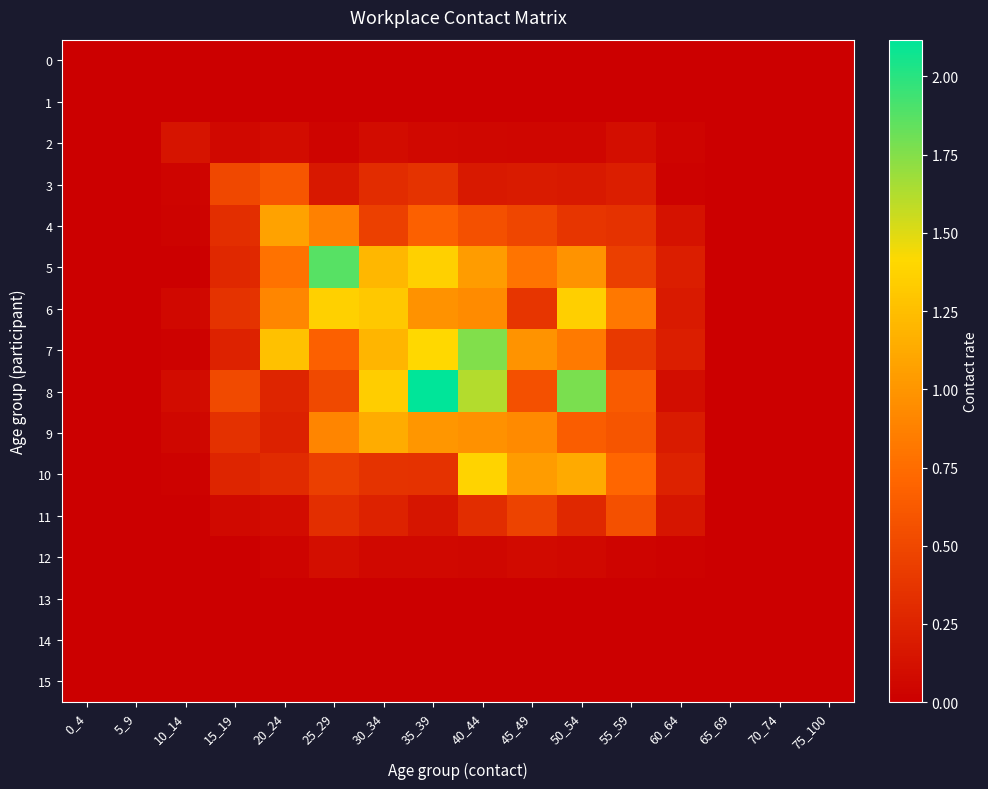

Reading left to right, transcribe all the data shown in this chart.

0: 0_4=0.0	5_9=0.0	10_14=0.0	15_19=0.0	20_24=0.0	25_29=0.0	30_34=0.0	35_39=0.0	40_44=0.0	45_49=0.0	50_54=0.0	55_59=0.0	60_64=0.0	65_69=0.0	70_74=0.0	75_100=0.0
1: 0_4=0.0	5_9=0.0	10_14=0.0	15_19=0.0	20_24=0.0	25_29=0.0	30_34=0.0	35_39=0.0	40_44=0.0	45_49=0.0	50_54=0.0	55_59=0.0	60_64=0.0	65_69=0.0	70_74=0.0	75_100=0.0
2: 0_4=0.0	5_9=0.0	10_14=0.1	15_19=0.1	20_24=0.1	25_29=0.0	30_34=0.1	35_39=0.1	40_44=0.1	45_49=0.0	50_54=0.0	55_59=0.1	60_64=0.0	65_69=0.0	70_74=0.0	75_100=0.0
3: 0_4=0.0	5_9=0.0	10_14=0.0	15_19=0.5	20_24=0.6	25_29=0.2	30_34=0.3	35_39=0.4	40_44=0.2	45_49=0.2	50_54=0.2	55_59=0.2	60_64=0.0	65_69=0.0	70_74=0.0	75_100=0.0
4: 0_4=0.0	5_9=0.0	10_14=0.0	15_19=0.3	20_24=1.1	25_29=0.9	30_34=0.5	35_39=0.7	40_44=0.6	45_49=0.5	50_54=0.4	55_59=0.3	60_64=0.1	65_69=0.0	70_74=0.0	75_100=0.0
5: 0_4=0.0	5_9=0.0	10_14=0.0	15_19=0.3	20_24=0.8	25_29=1.9	30_34=1.2	35_39=1.4	40_44=1.0	45_49=0.8	50_54=1.0	55_59=0.4	60_64=0.2	65_69=0.0	70_74=0.0	75_100=0.0
6: 0_4=0.0	5_9=0.0	10_14=0.1	15_19=0.4	20_24=0.9	25_29=1.4	30_34=1.3	35_39=1.0	40_44=0.9	45_49=0.4	50_54=1.4	55_59=0.8	60_64=0.2	65_69=0.0	70_74=0.0	75_100=0.0
7: 0_4=0.0	5_9=0.0	10_14=0.0	15_19=0.2	20_24=1.3	25_29=0.7	30_34=1.2	35_39=1.4	40_44=1.8	45_49=1.0	50_54=0.8	55_59=0.4	60_64=0.2	65_69=0.0	70_74=0.0	75_100=0.0
8: 0_4=0.0	5_9=0.0	10_14=0.1	15_19=0.5	20_24=0.3	25_29=0.5	30_34=1.3	35_39=2.1	40_44=1.6	45_49=0.6	50_54=1.8	55_59=0.6	60_64=0.1	65_69=0.0	70_74=0.0	75_100=0.0
9: 0_4=0.0	5_9=0.0	10_14=0.1	15_19=0.3	20_24=0.2	25_29=0.9	30_34=1.1	35_39=1.0	40_44=1.0	45_49=0.9	50_54=0.7	55_59=0.6	60_64=0.2	65_69=0.0	70_74=0.0	75_100=0.0
10: 0_4=0.0	5_9=0.0	10_14=0.0	15_19=0.3	20_24=0.3	25_29=0.4	30_34=0.4	35_39=0.3	40_44=1.4	45_49=1.0	50_54=1.1	55_59=0.7	60_64=0.2	65_69=0.0	70_74=0.0	75_100=0.0
11: 0_4=0.0	5_9=0.0	10_14=0.0	15_19=0.1	20_24=0.1	25_29=0.3	30_34=0.2	35_39=0.2	40_44=0.3	45_49=0.5	50_54=0.3	55_59=0.6	60_64=0.1	65_69=0.0	70_74=0.0	75_100=0.0
12: 0_4=0.0	5_9=0.0	10_14=0.0	15_19=0.0	20_24=0.0	25_29=0.1	30_34=0.1	35_39=0.1	40_44=0.1	45_49=0.1	50_54=0.1	55_59=0.0	60_64=0.0	65_69=0.0	70_74=0.0	75_100=0.0
13: 0_4=0.0	5_9=0.0	10_14=0.0	15_19=0.0	20_24=0.0	25_29=0.0	30_34=0.0	35_39=0.0	40_44=0.0	45_49=0.0	50_54=0.0	55_59=0.0	60_64=0.0	65_69=0.0	70_74=0.0	75_100=0.0
14: 0_4=0.0	5_9=0.0	10_14=0.0	15_19=0.0	20_24=0.0	25_29=0.0	30_34=0.0	35_39=0.0	40_44=0.0	45_49=0.0	50_54=0.0	55_59=0.0	60_64=0.0	65_69=0.0	70_74=0.0	75_100=0.0
15: 0_4=0.0	5_9=0.0	10_14=0.0	15_19=0.0	20_24=0.0	25_29=0.0	30_34=0.0	35_39=0.0	40_44=0.0	45_49=0.0	50_54=0.0	55_59=0.0	60_64=0.0	65_69=0.0	70_74=0.0	75_100=0.0